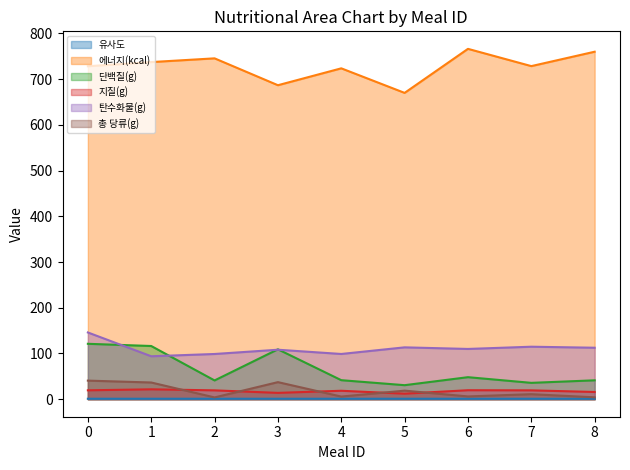

Between 8 and 2, which is larger?

2